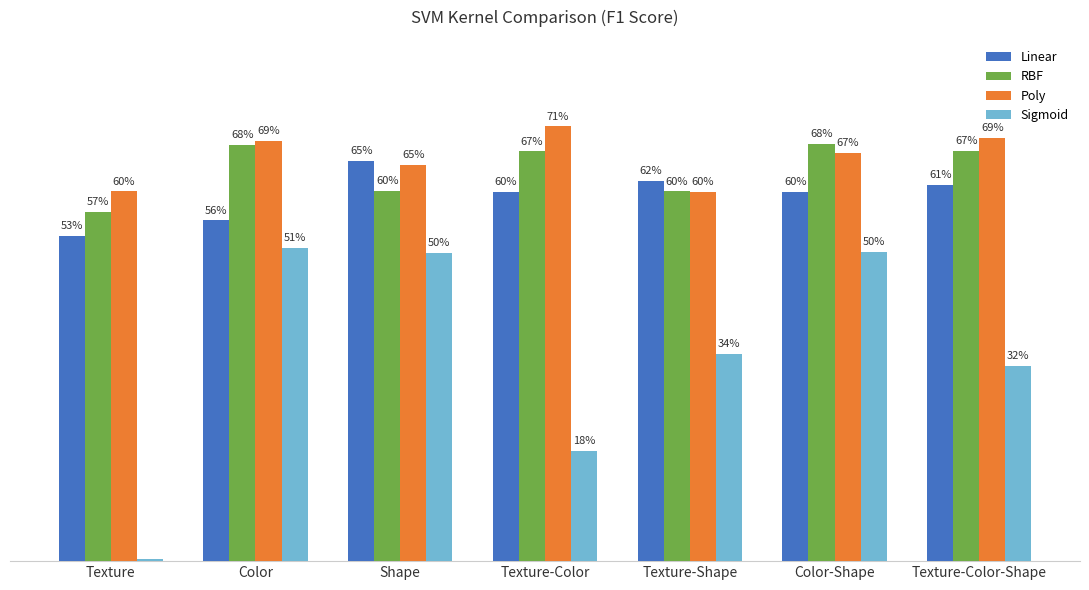

Reading left to right, list all the values displayed in this chart.

Linear: 0.5	0.6	0.7	0.6	0.6	0.6	0.6
RBF: 0.6	0.7	0.6	0.7	0.6	0.7	0.7
Poly: 0.6	0.7	0.6	0.7	0.6	0.7	0.7
Sigmoid: 0.0	0.5	0.5	0.2	0.3	0.5	0.3